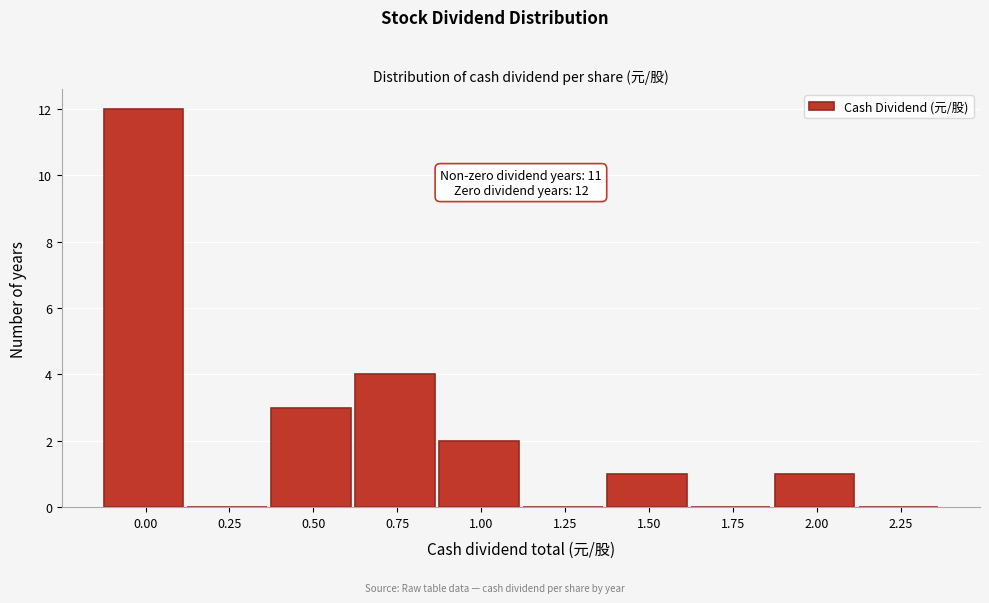

Reading left to right, what are all the values shown in this chart?

0.00=12	0.25=0	0.50=3	0.75=4	1.00=2	1.25=0	1.50=1	1.75=0	2.00=1	2.25=0